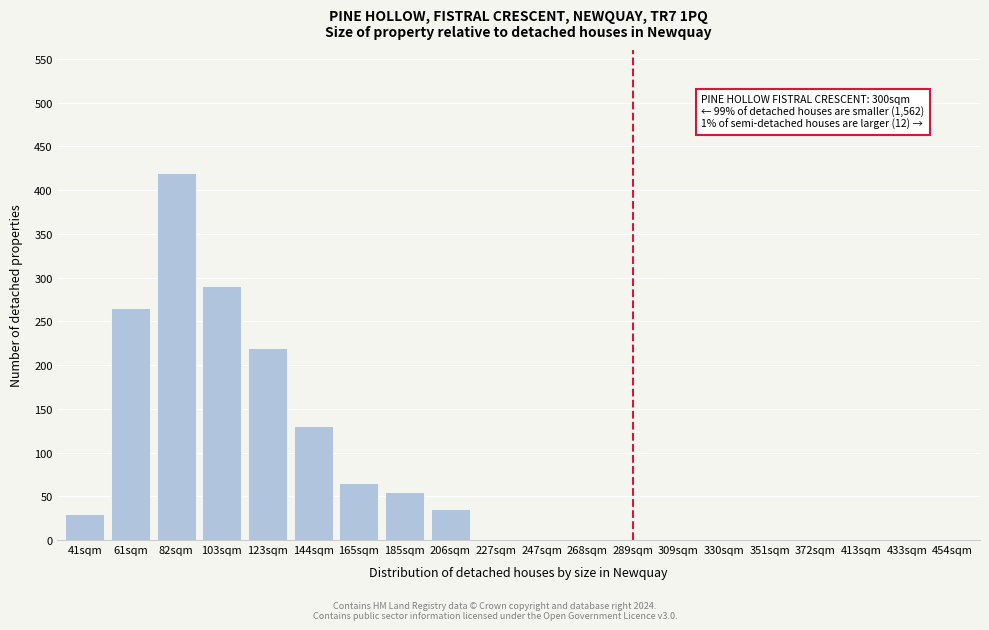

Reading left to right, what are all the values shown in this chart?

41sqm=30	61sqm=265	82sqm=420	103sqm=290	123sqm=220	144sqm=130	165sqm=65	185sqm=55	206sqm=35	227sqm=0	247sqm=0	268sqm=0	289sqm=0	309sqm=0	330sqm=0	351sqm=0	372sqm=0	413sqm=0	433sqm=0	454sqm=0